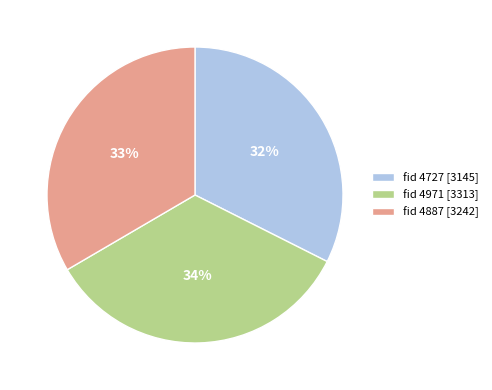

What percentage is the fid 4727 [3145] slice, to the nearest percent?

32%